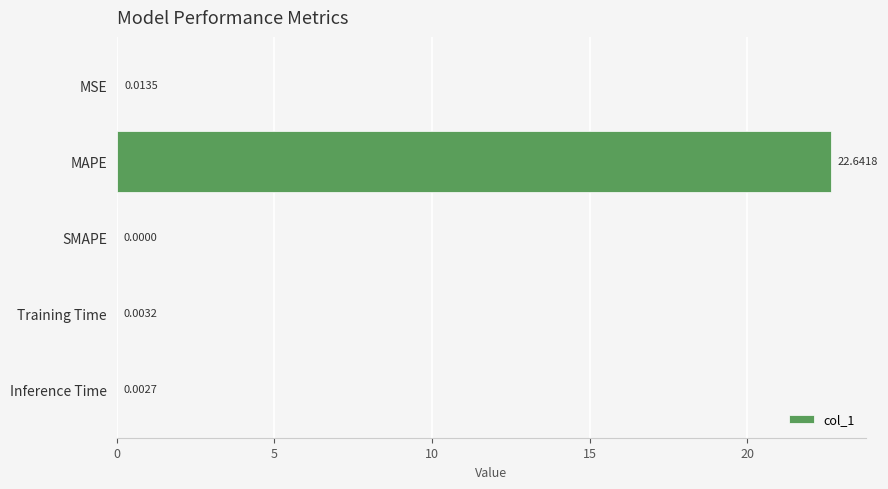

Between MSE and Inference Time, which is larger?

MSE